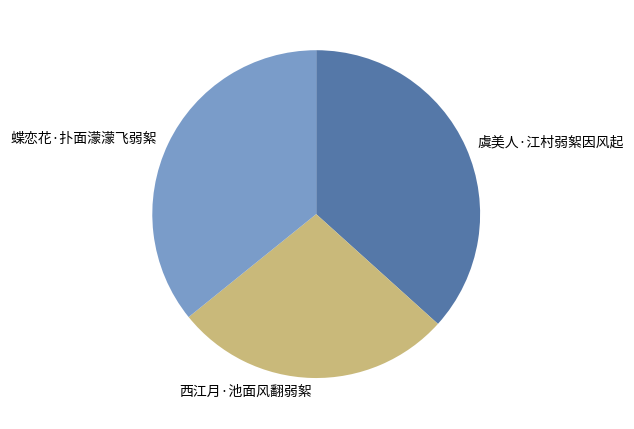

Rank the categories by value from highest to lowest.

虞美人·江村弱絮因风起, 蝶恋花·扑面濛濛飞弱絮, 西江月·池面风翻弱絮